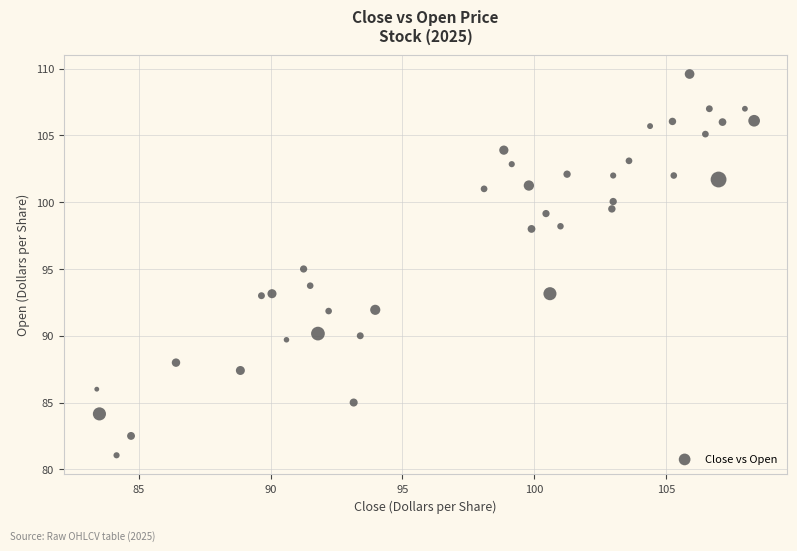

What is the range of Y values (max minus min)?

28.5